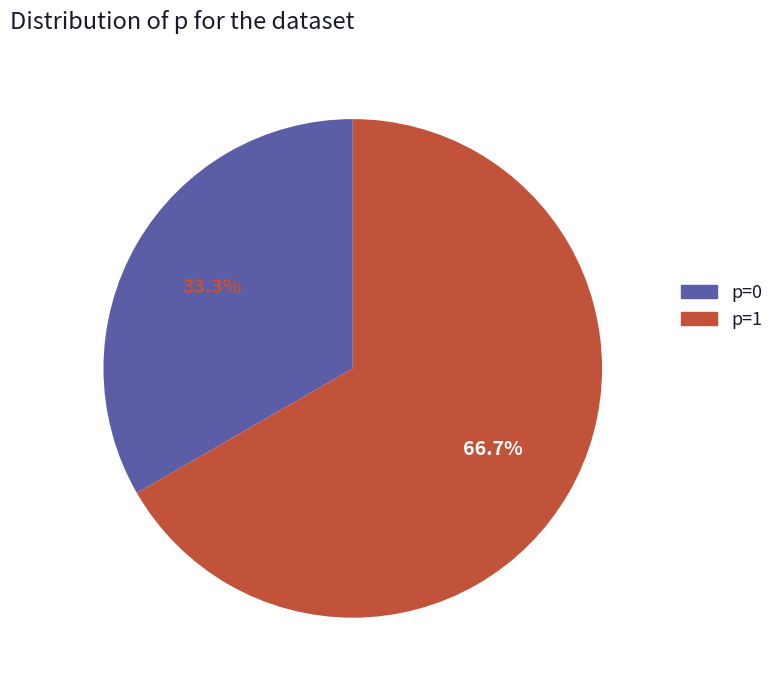

Which has a higher value, p=0 or p=1?

p=1